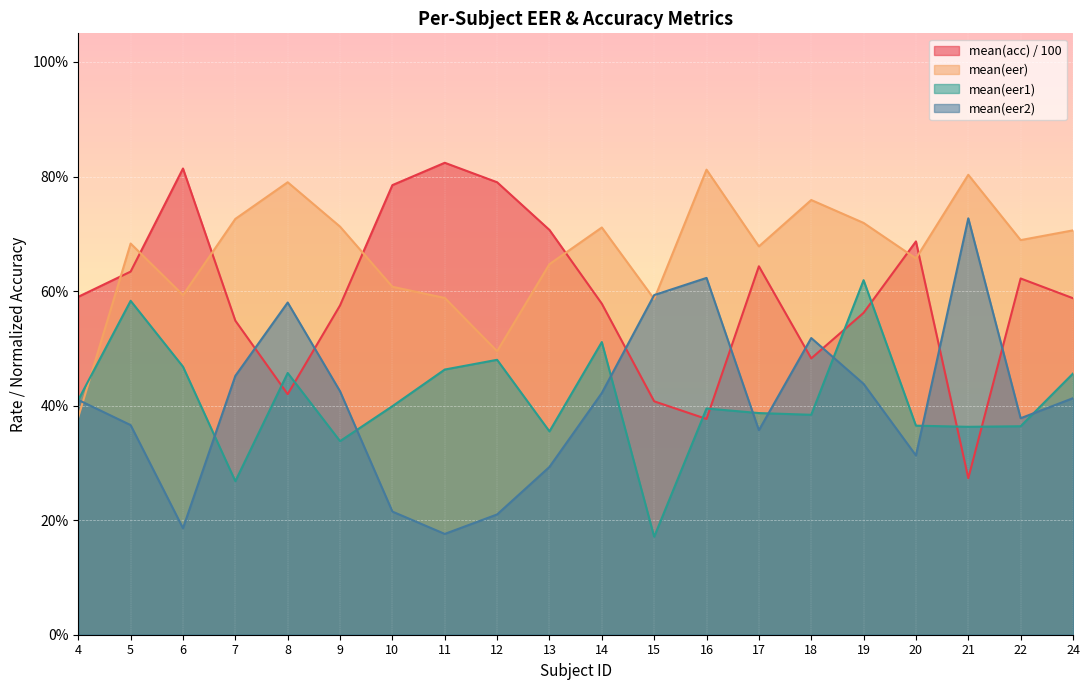

What is the spread (max minus min) of values at 9?

0.4